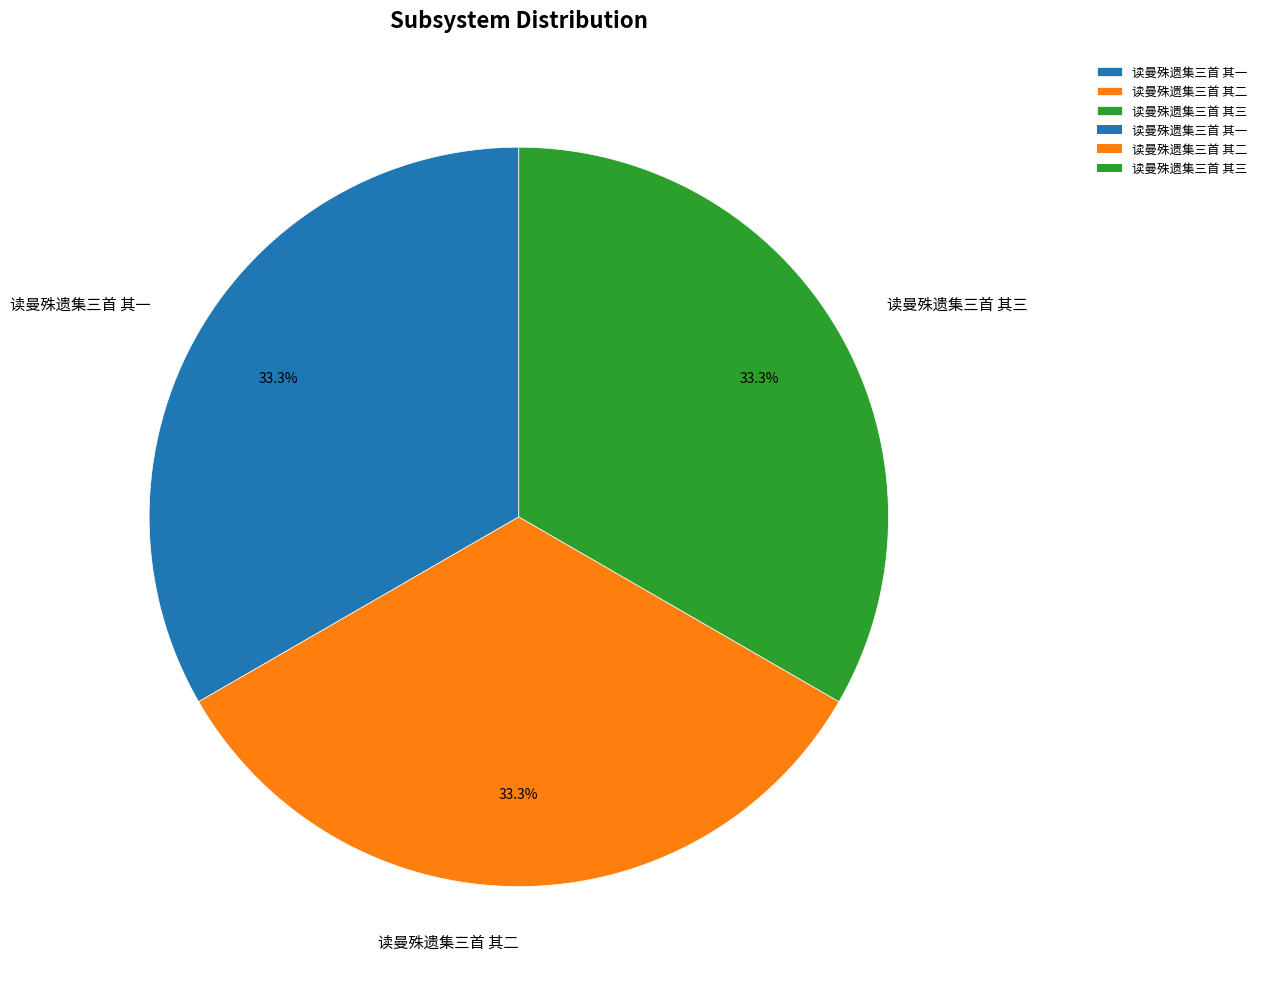

To the nearest percent, what percentage of the pie is 读曼殊遗集三首 其二?

33%